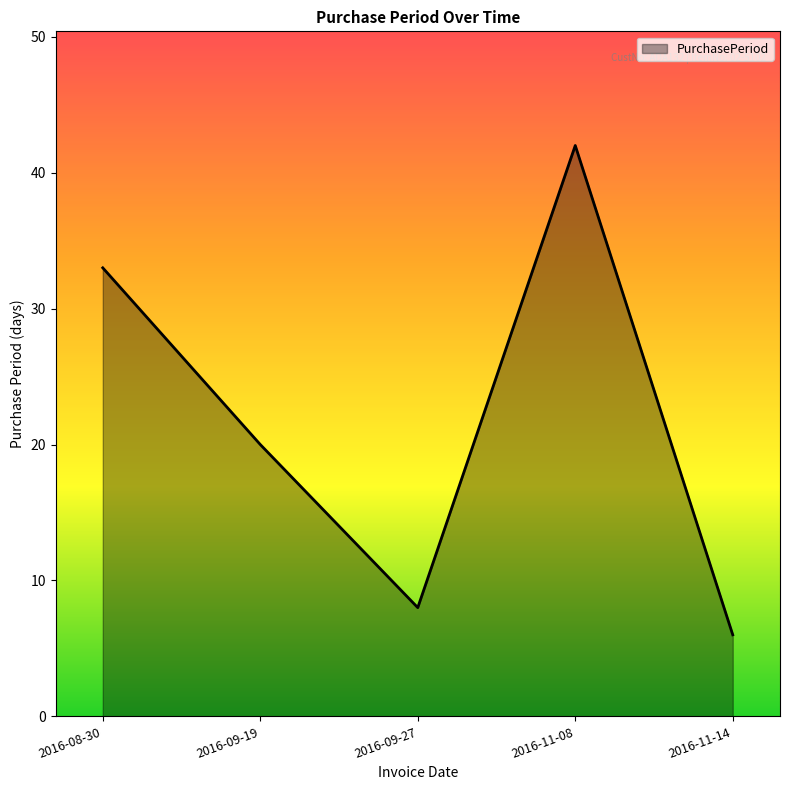

At which label does the data first exceed 20?

2016-08-30